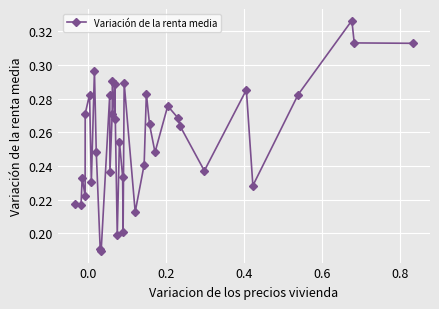

True or false: there are more than 1 points higher than both neighbors.

True